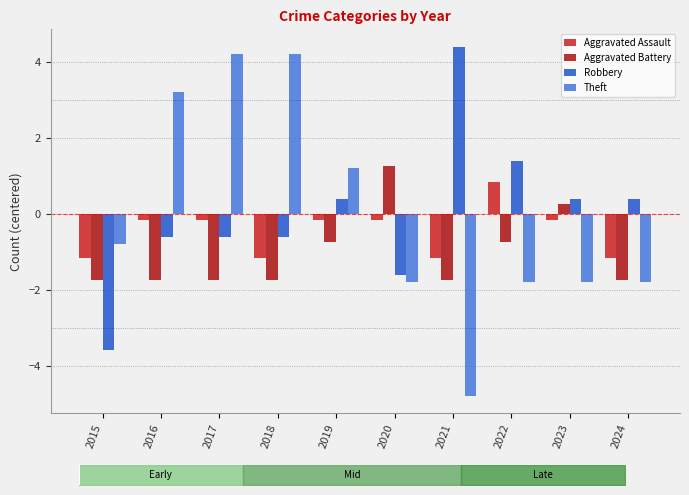

Between 2022 and 2015, which is larger?

2022